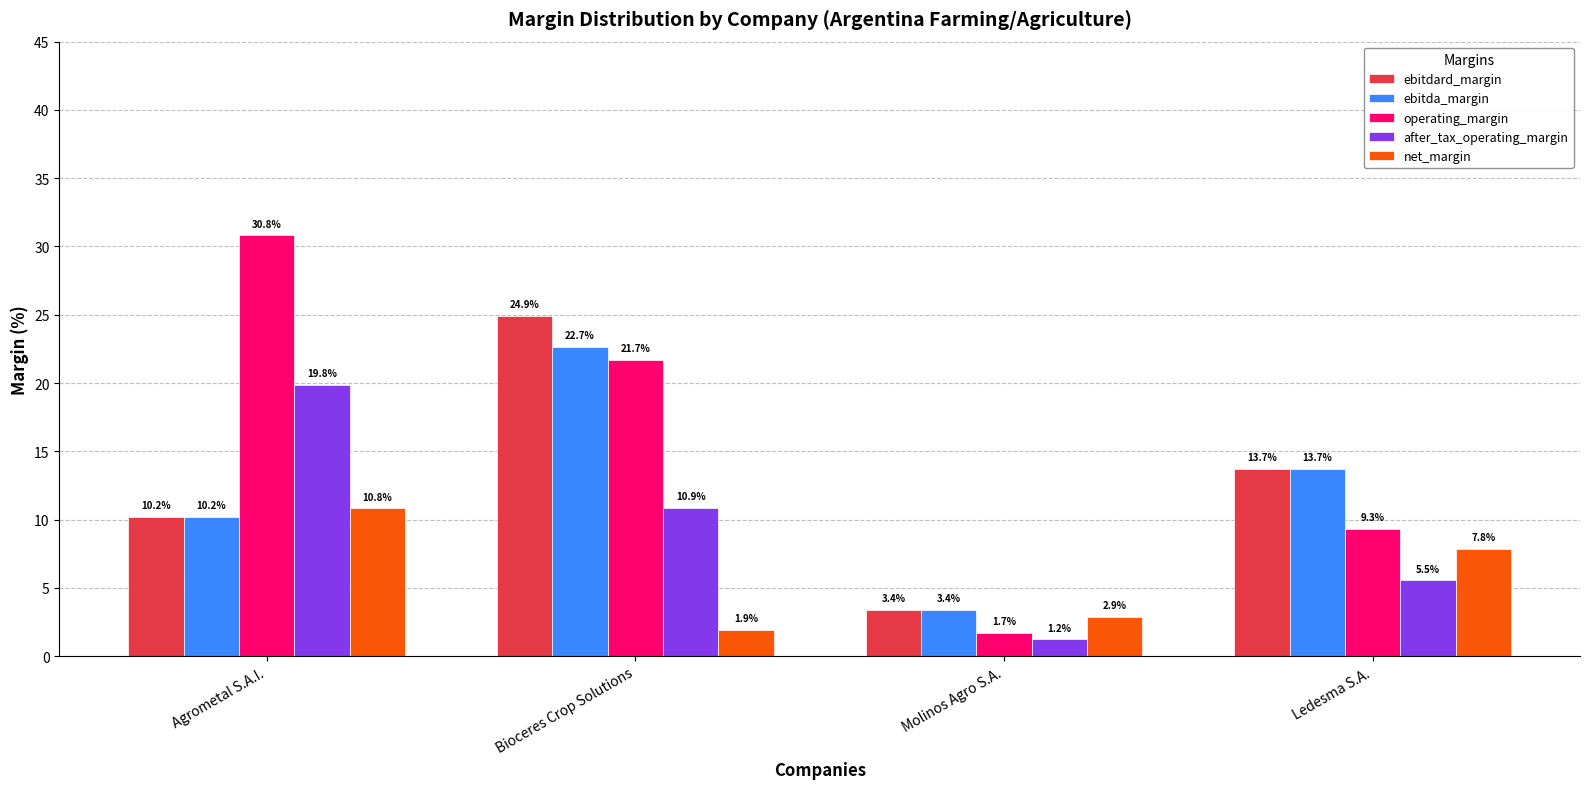

The ebitdard_margin series shows 0.7 at Molinos Agro S.A.. True or false?

False